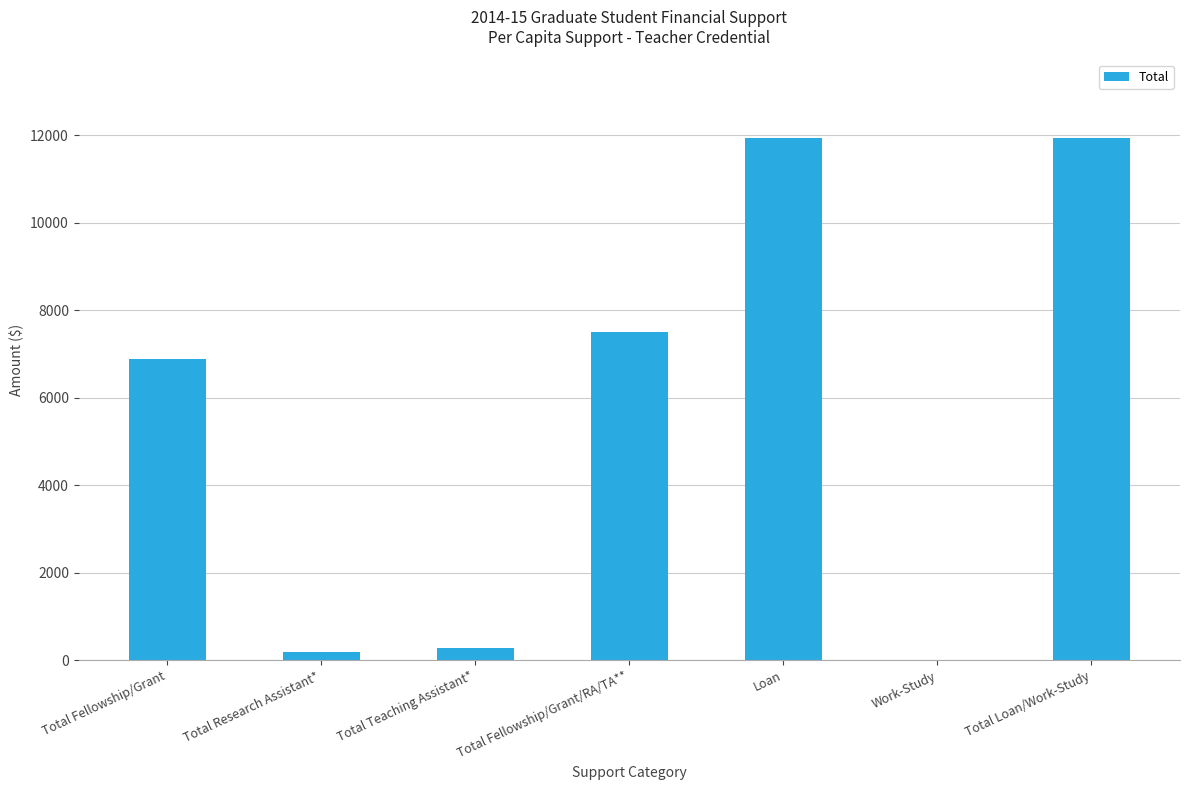

The chart shows a value of 12816 at Total Fellowship/Grant/RA/TA**. True or false?

False